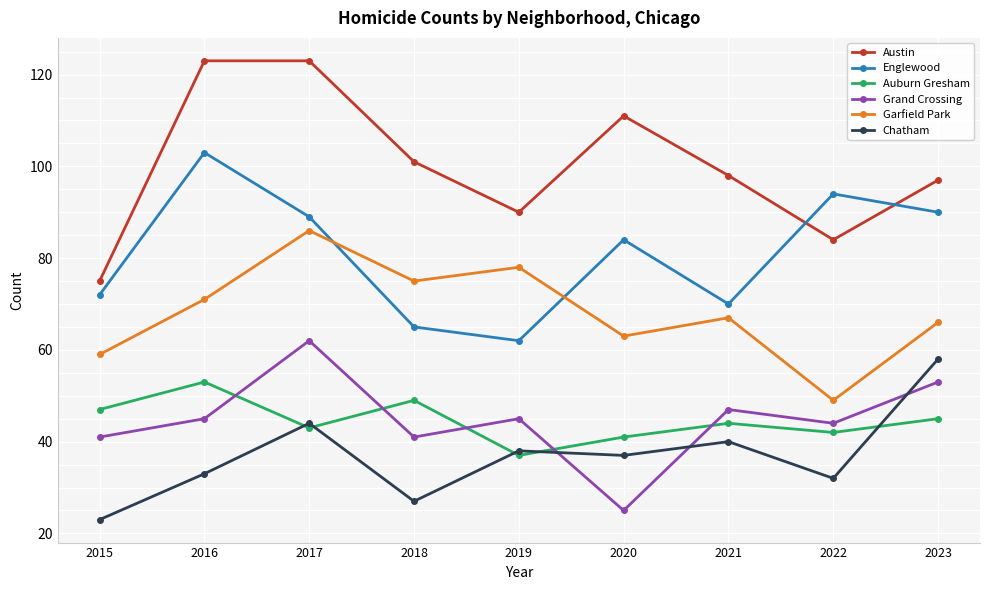

Where is Garfield Park nearest to the value 67?

2021